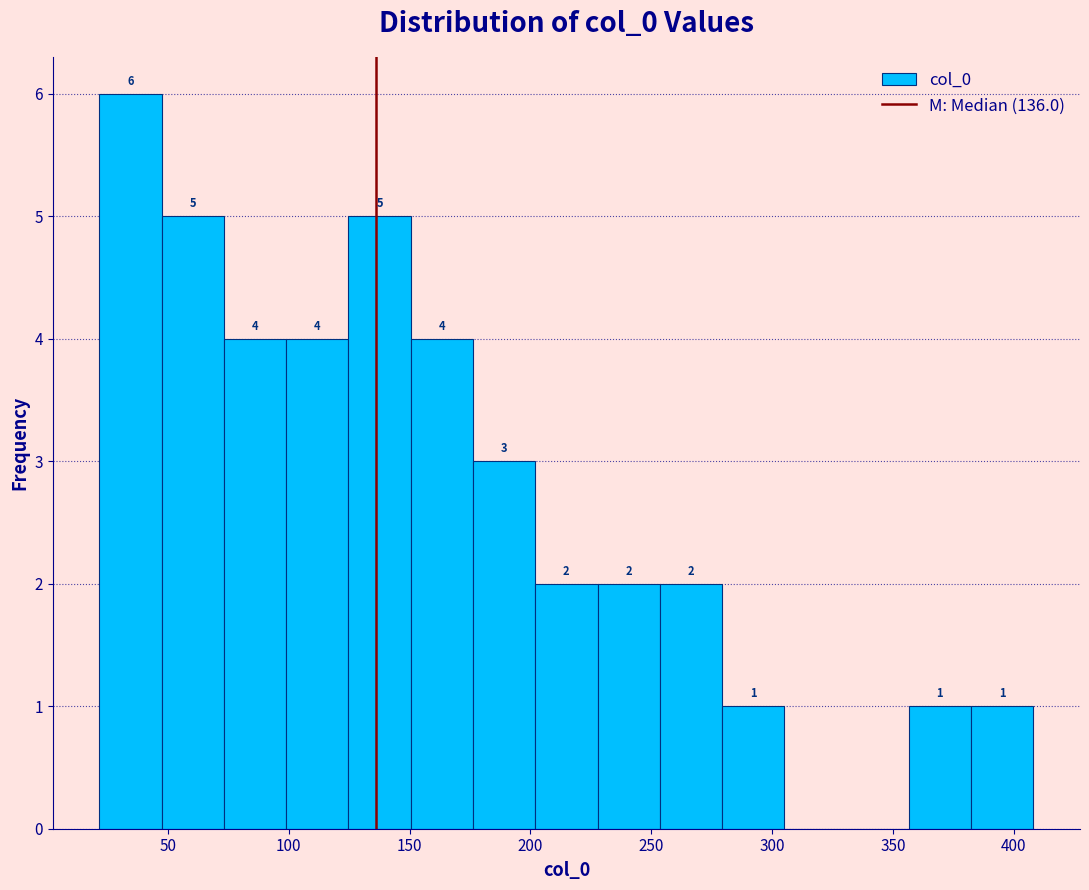

Over which range of the x-axis is the bar tallest?

20 to 45